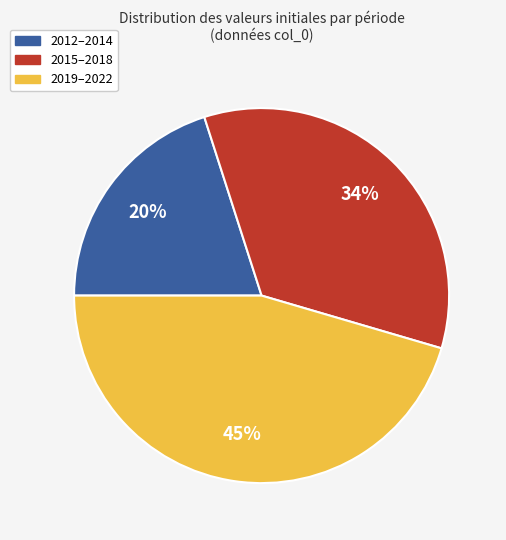

Is there any slice that represents more than half of the pie?

No